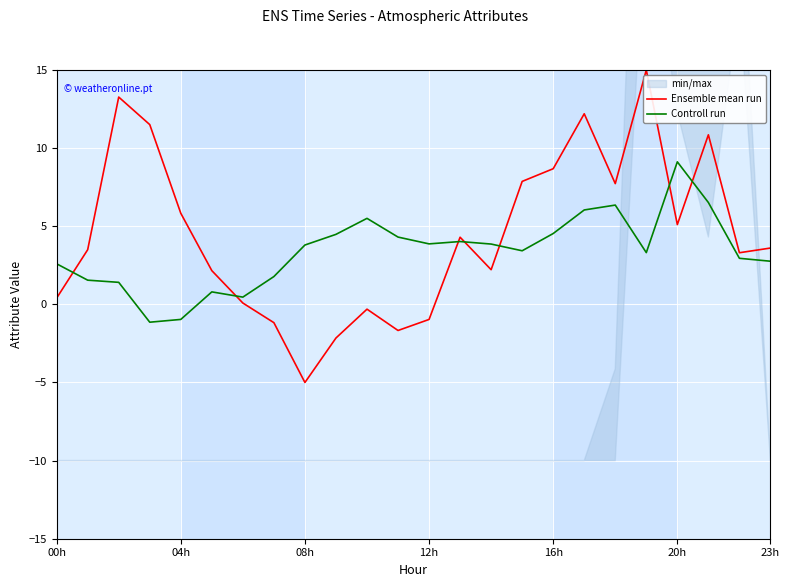

Rank the series by their maximum value, from highest to lowest.

Ensemble mean run, Controll run